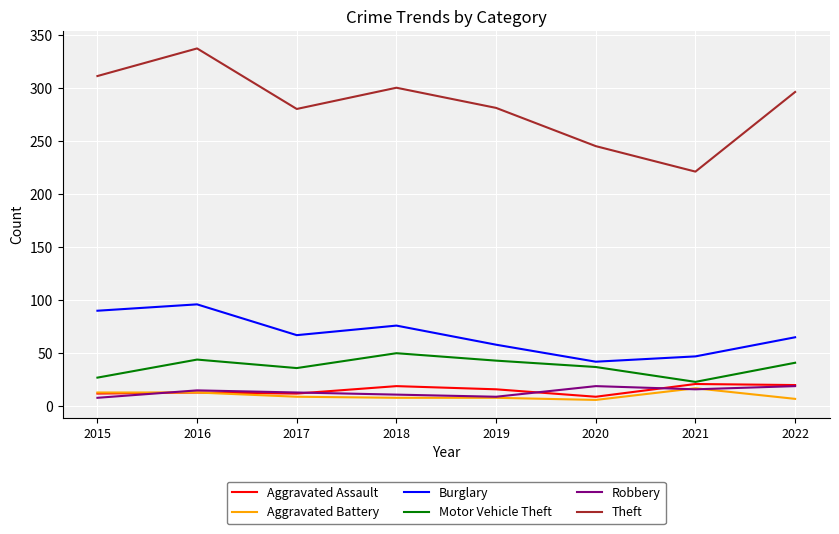

What are all the series names shown in the legend?

Aggravated Assault, Aggravated Battery, Burglary, Motor Vehicle Theft, Robbery, Theft